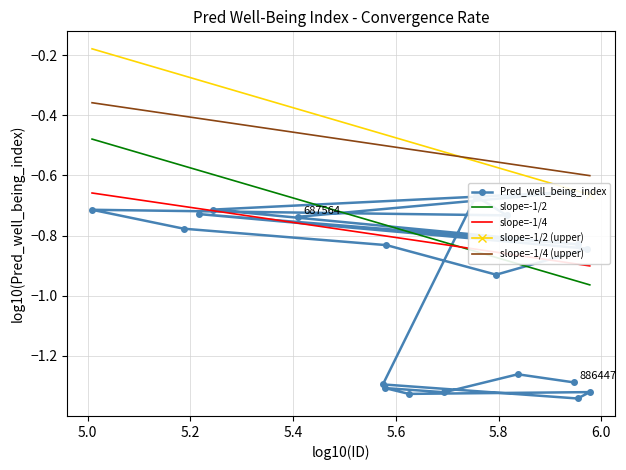

How many points are higher than both their immediate neighbors (excluding endpoints)?

7